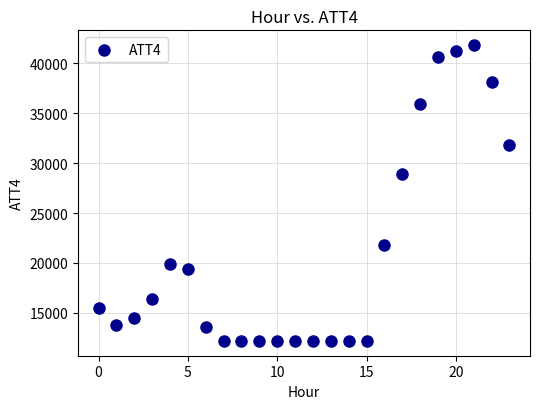

What is the range of Y values (max minus min)?

29600